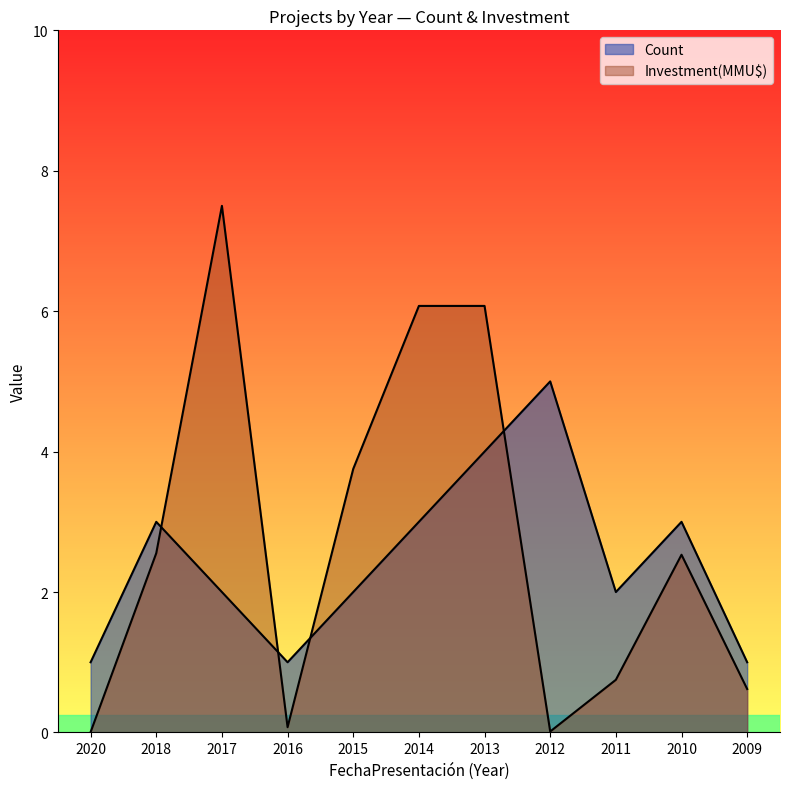

At which label is Investment(MMU$) closest to 3?

2018